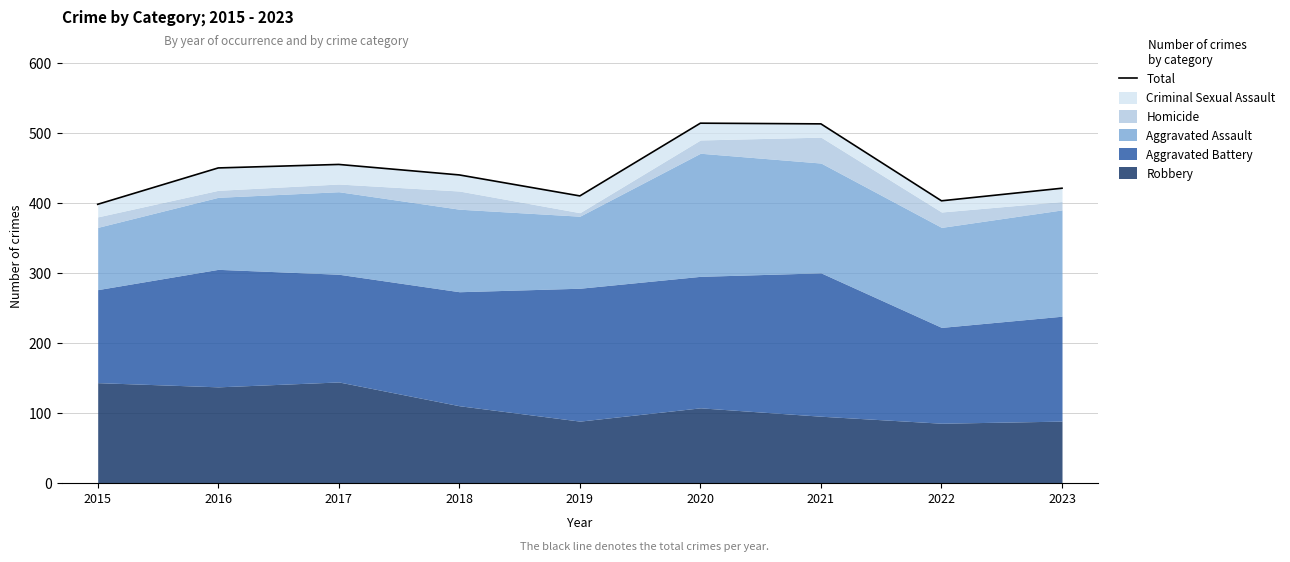

Rank the categories by value from highest to lowest.

2020, 2021, 2017, 2016, 2018, 2023, 2019, 2022, 2015